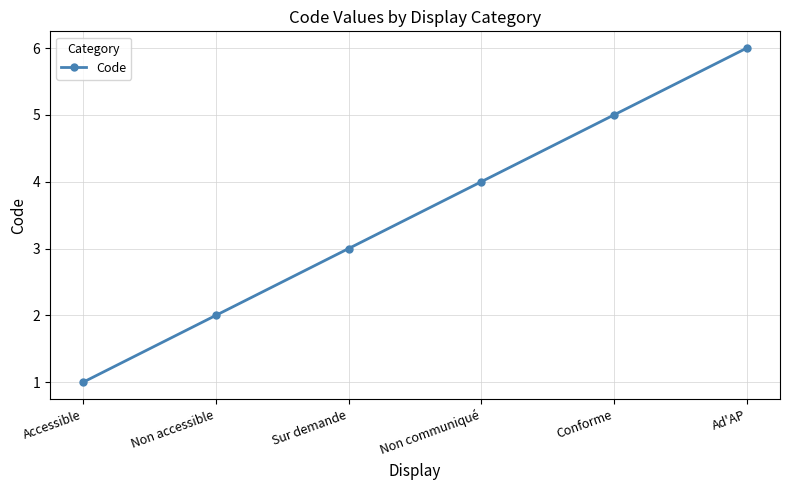

What position from the right is Ad'AP?

1